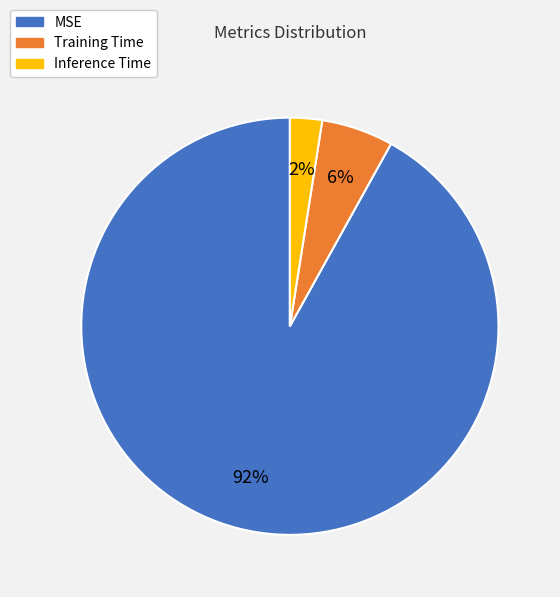

To the nearest percent, what is the average slice percentage?

33%